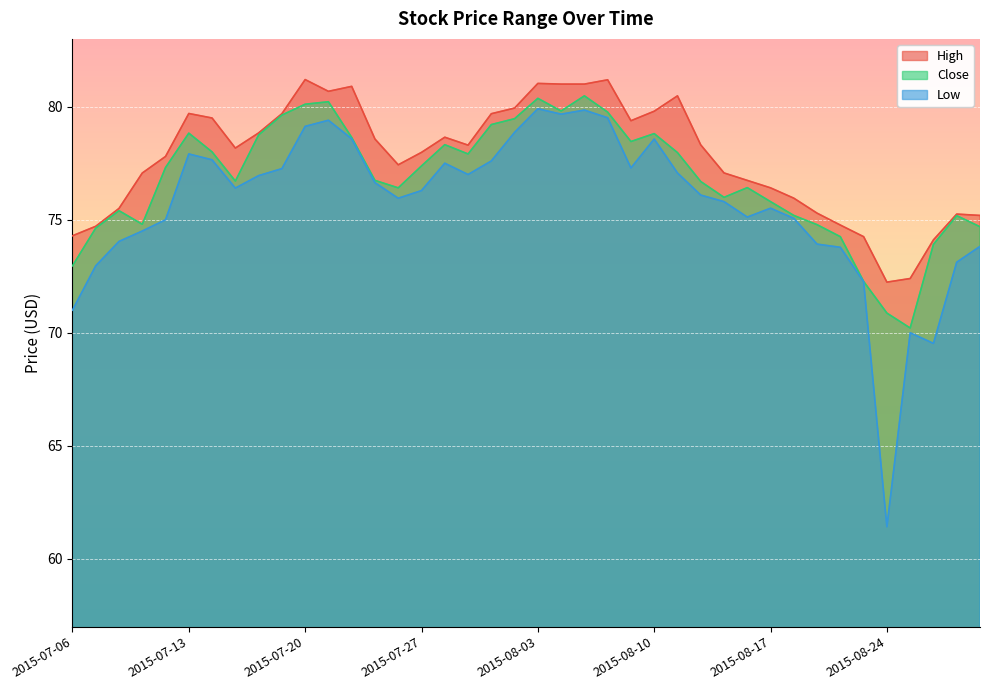

At which label does Close reach its peak?

2015-08-05